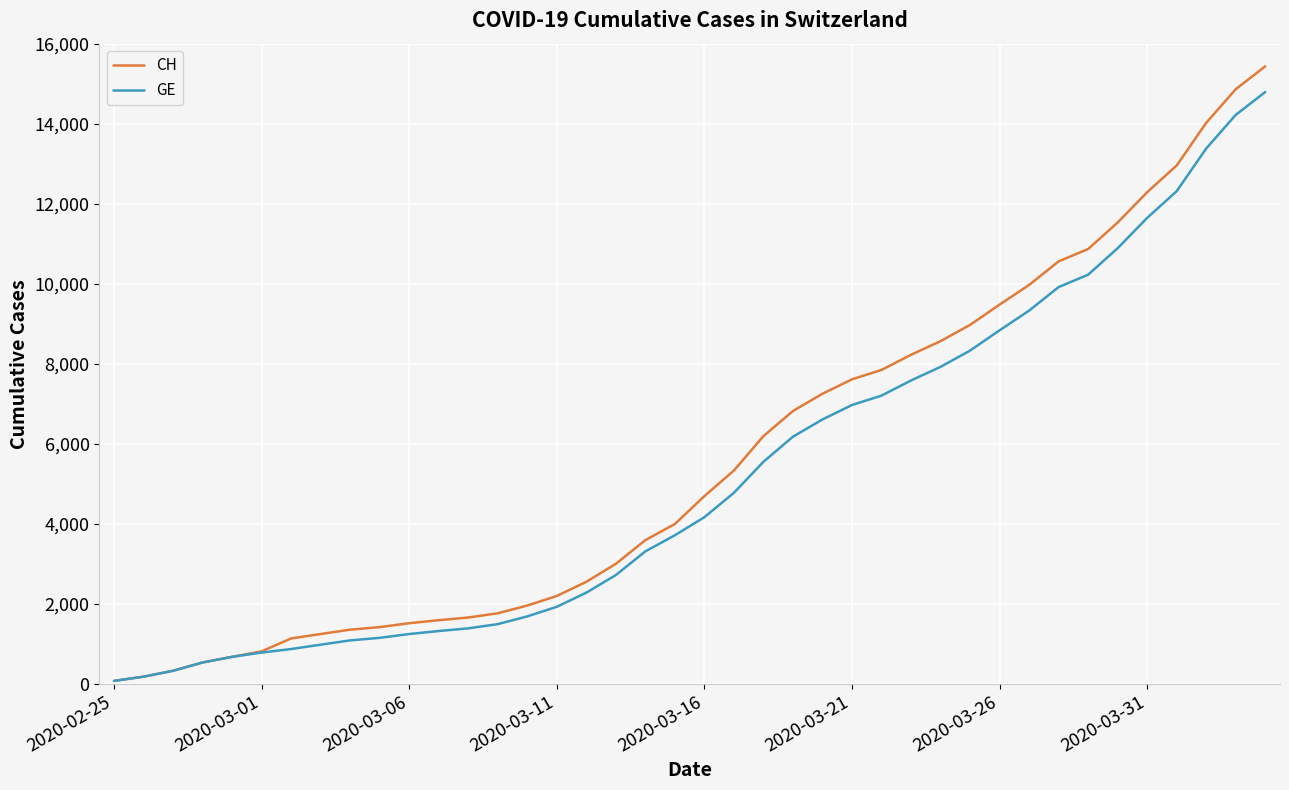

Does the chart have visible grid lines?

Yes